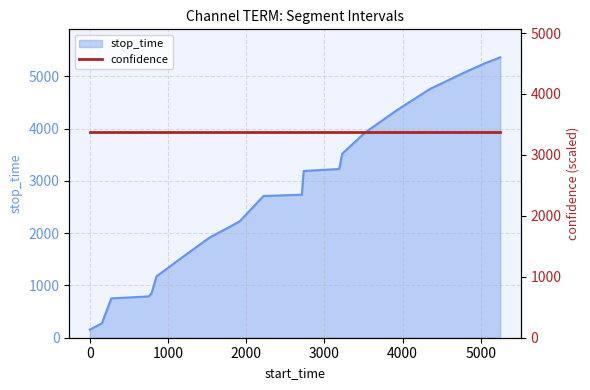

Does the chart display data point markers on the line(s)?

No